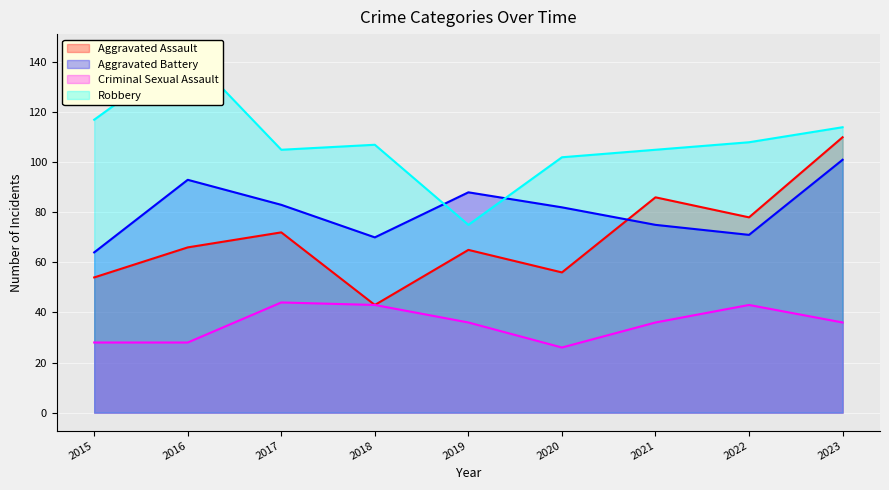

What is the highest value of the Criminal Sexual Assault series?

44